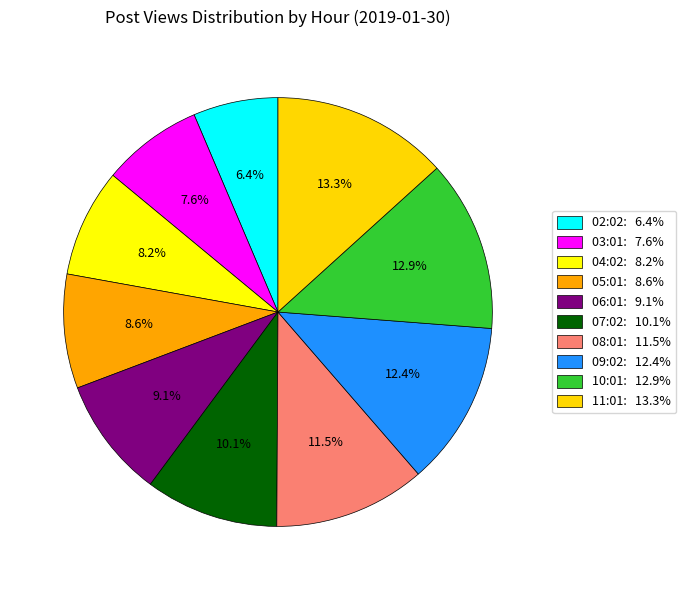

What percentage is the 08:01 slice, to the nearest percent?

11%